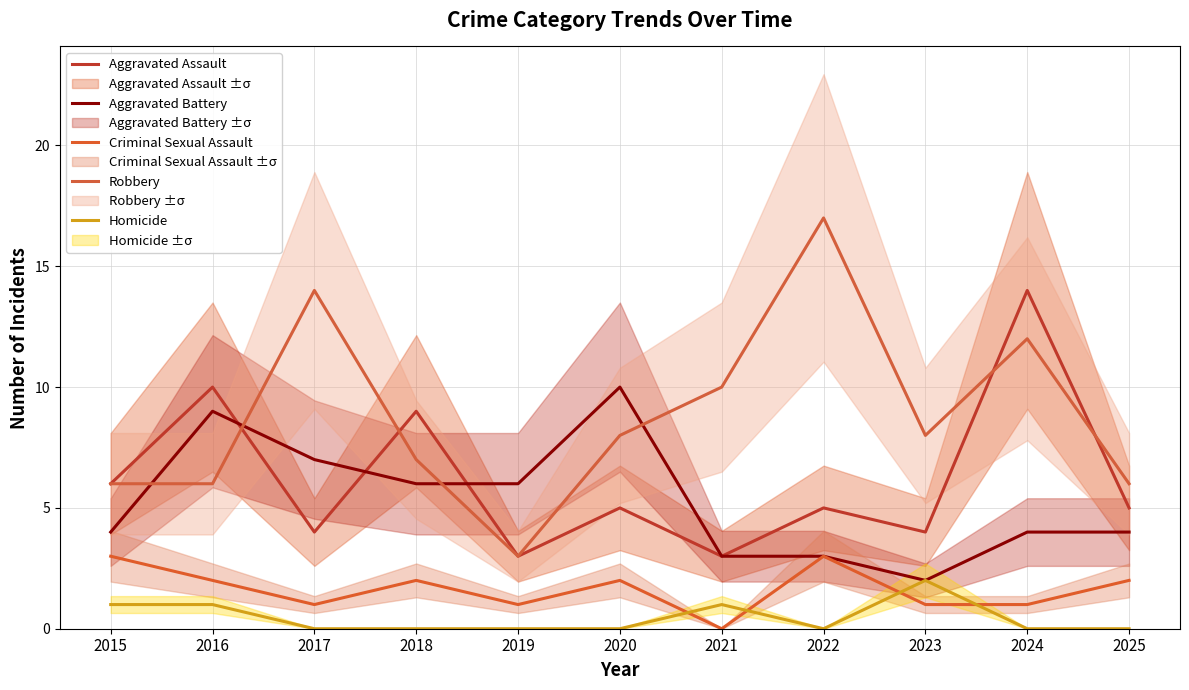

What is the approximate value of Aggravated Assault at 2024, to the nearest 5?

15